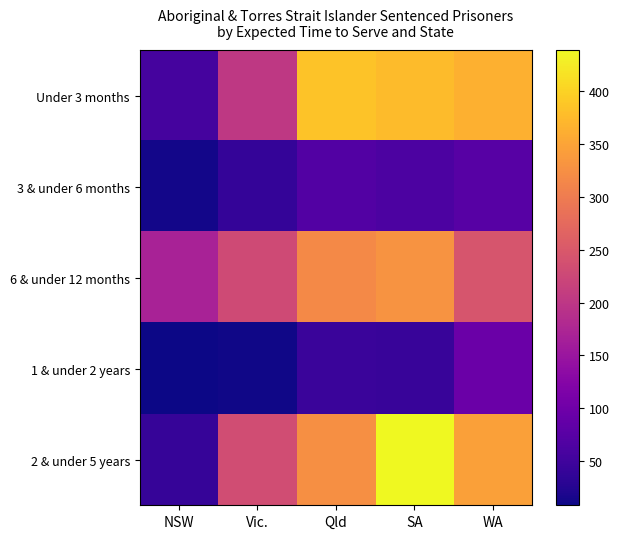

What is the difference between the highest and lowest values at Vic.?

222